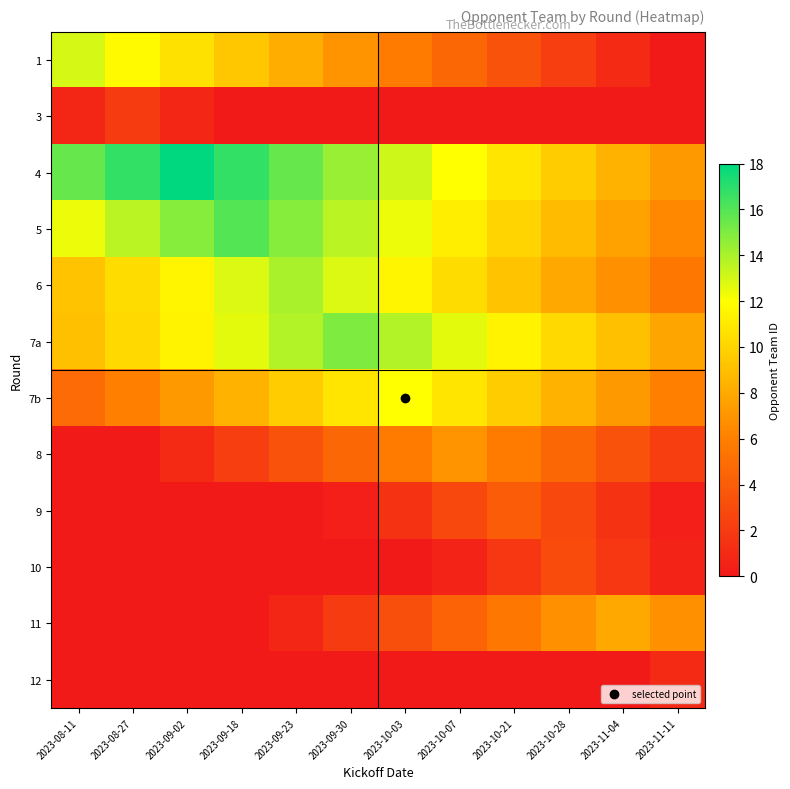

Which has a higher value, 2023-09-18 or 2023-09-23?

2023-09-18